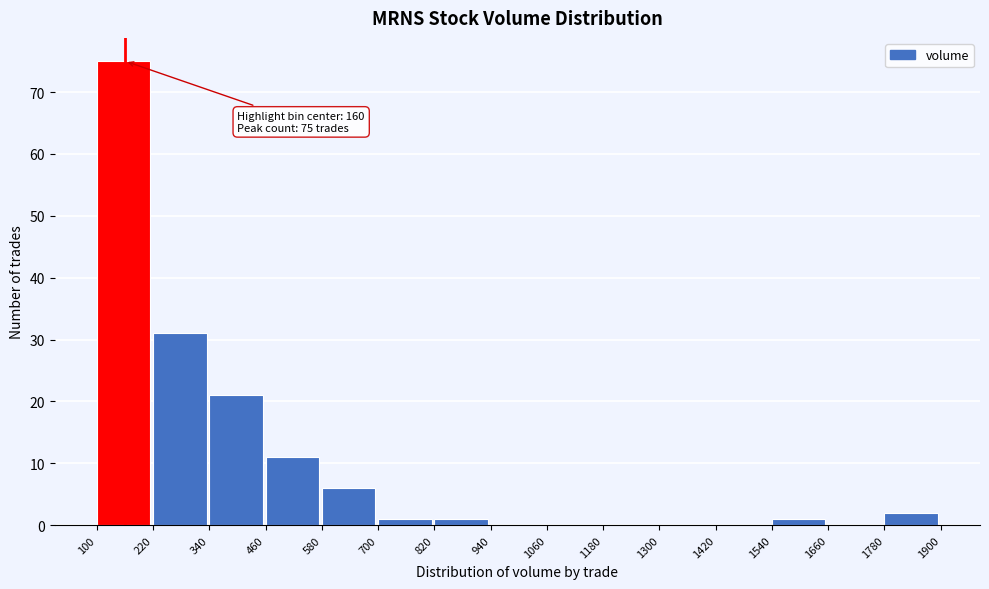

Which range on the x-axis has the tallest bar?

100 to 220